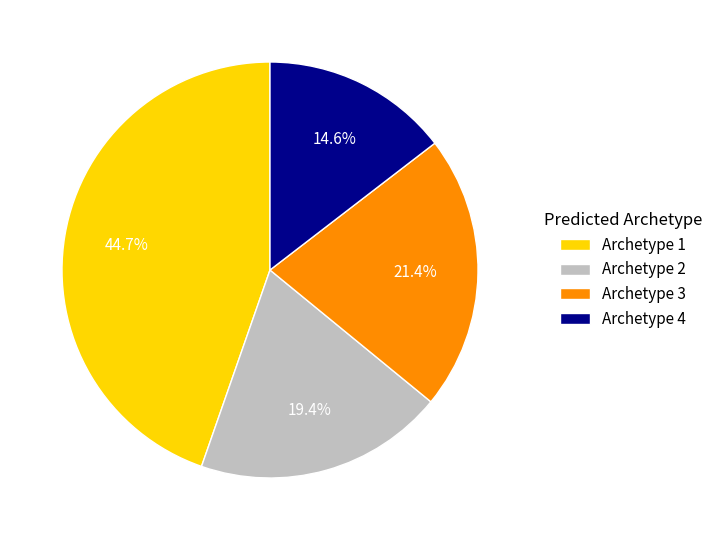

What percentage is the Archetype 4 slice, to the nearest percent?

15%